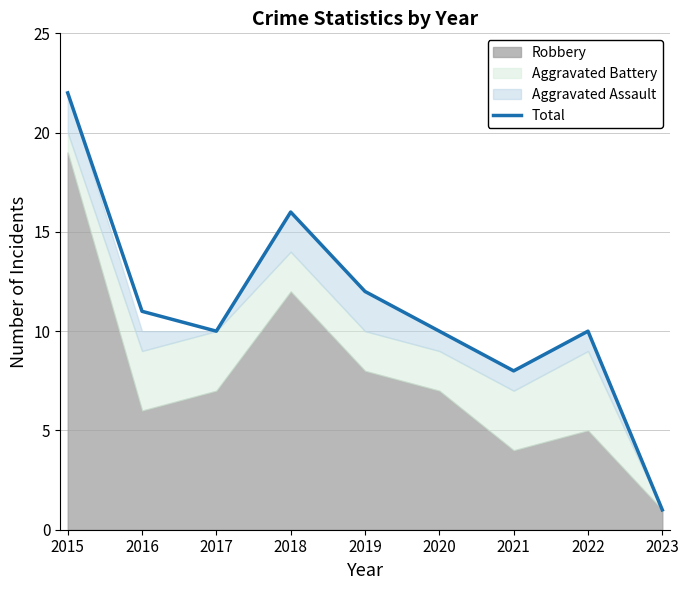

At which label does the data first exceed 10?

2015